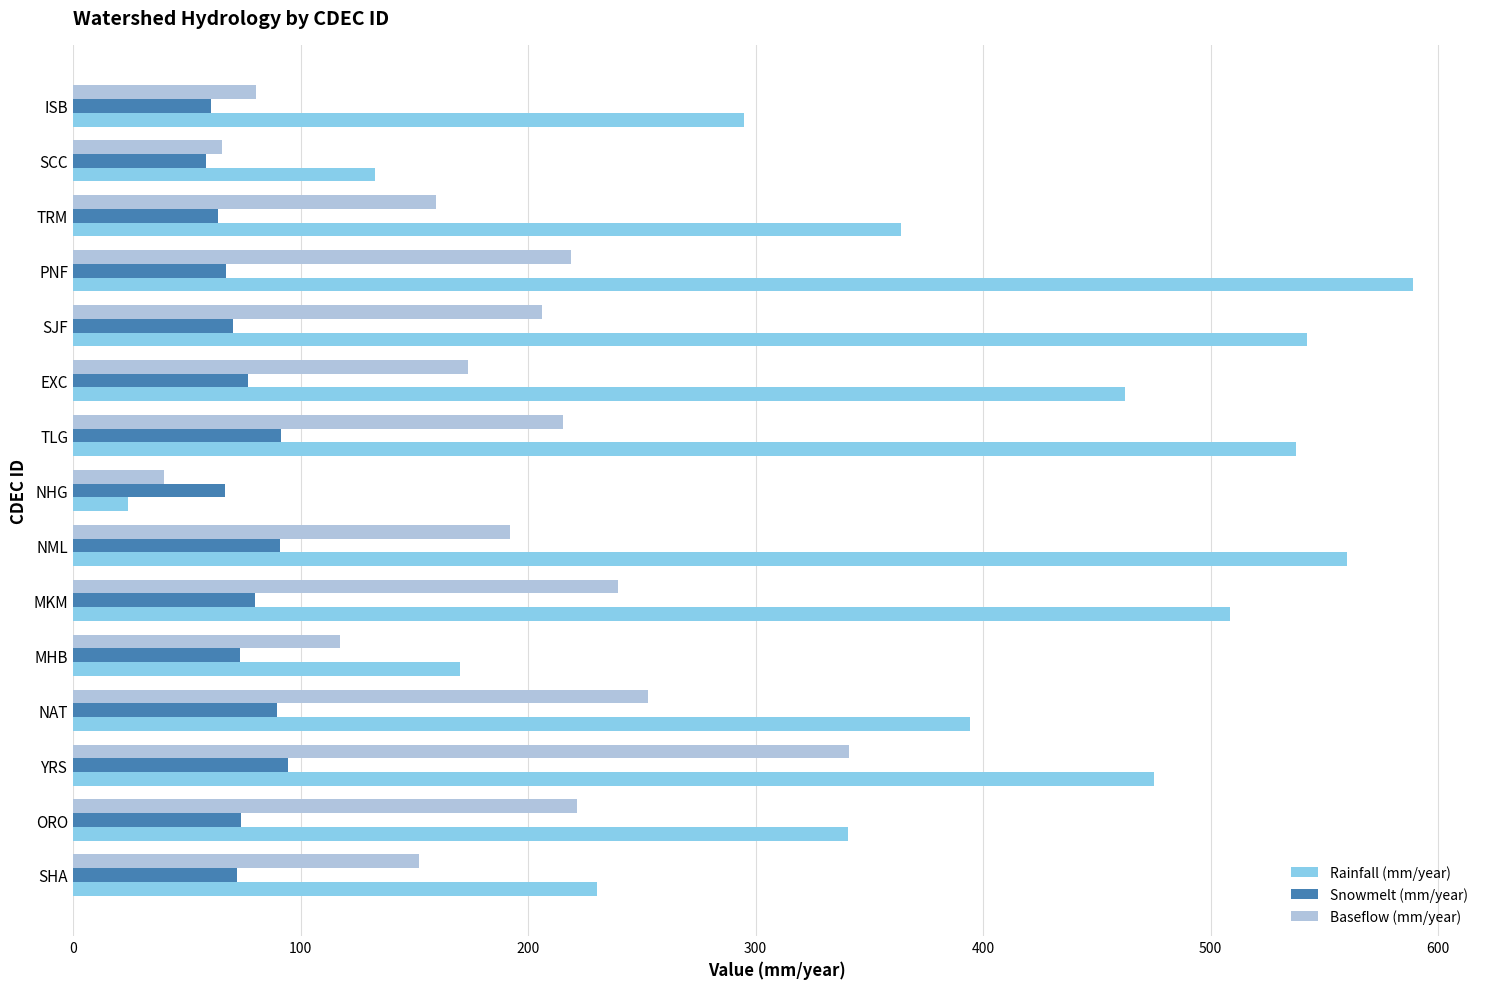

What value does the Baseflow (mm/year) series have at SHA?

152.0